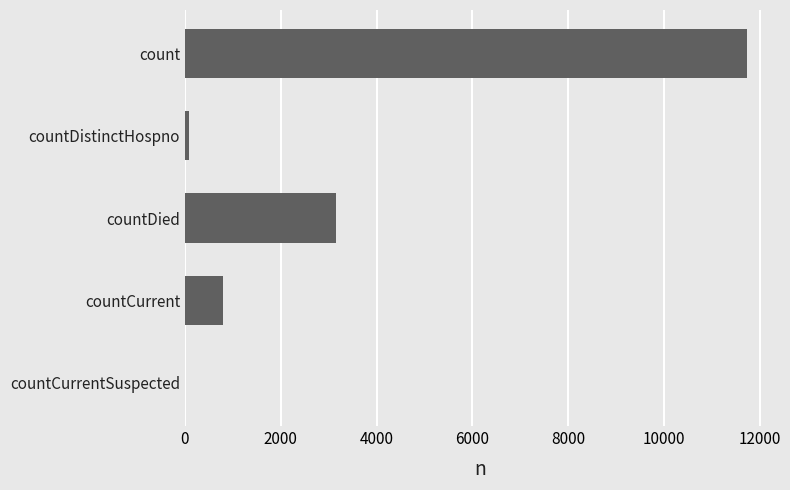

What is the sum of all values?

15758